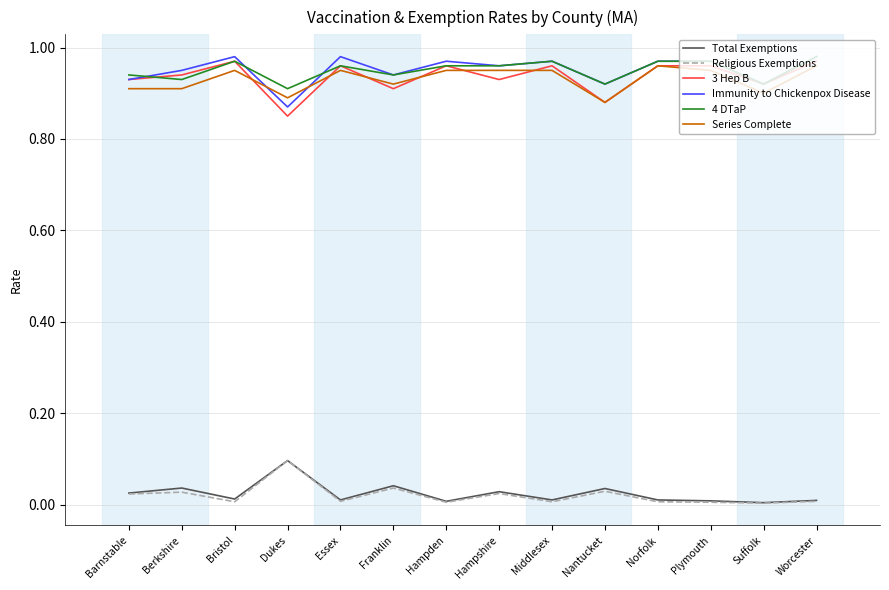

True or false: Series Complete and Religious Exemptions intersect in this chart.

False